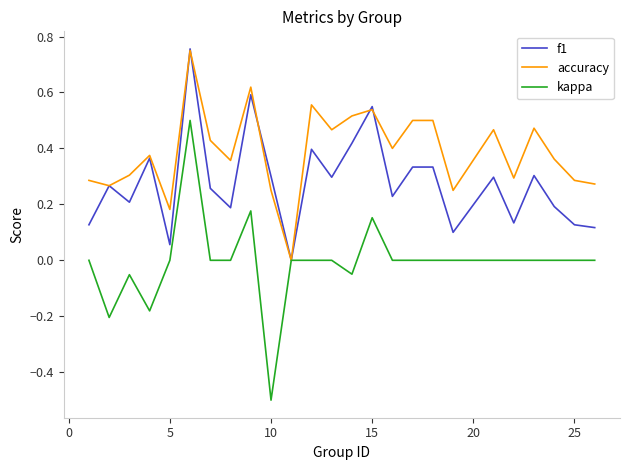

Rank the series by their average value, from lowest to highest.

kappa, f1, accuracy